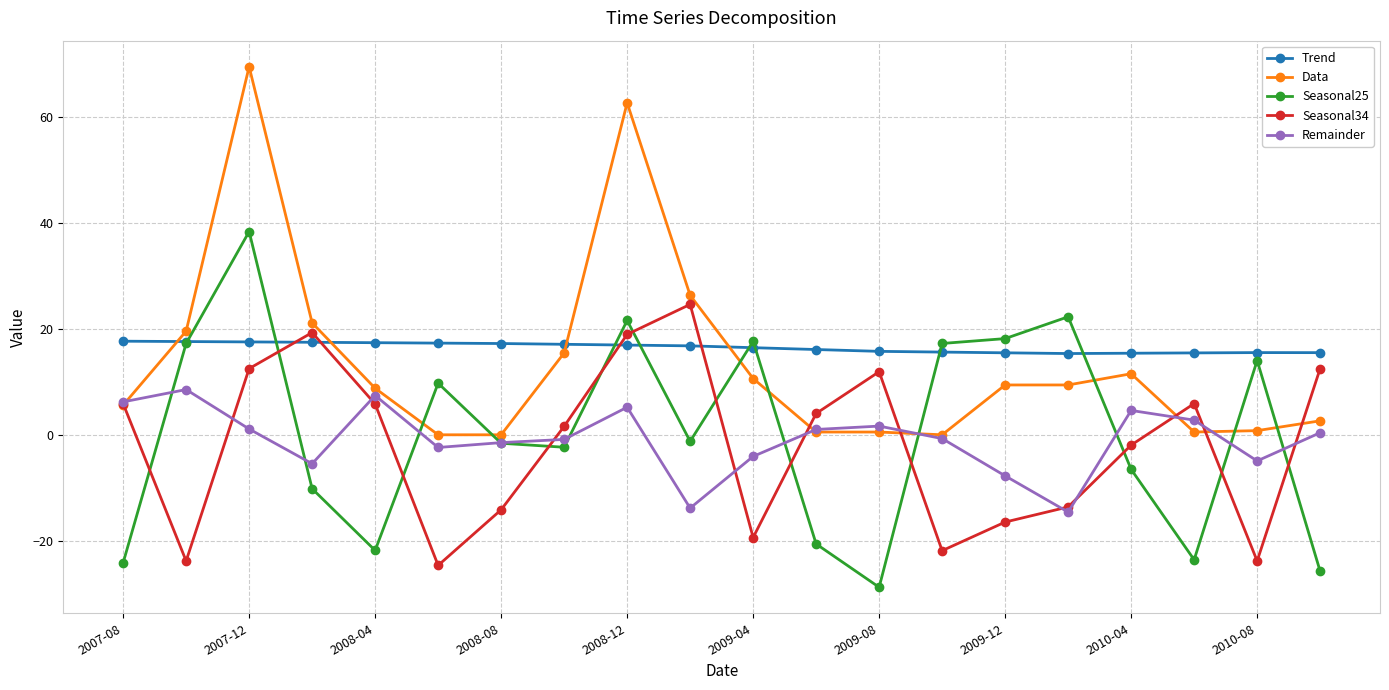

What is the maximum value shown in the chart?

69.6